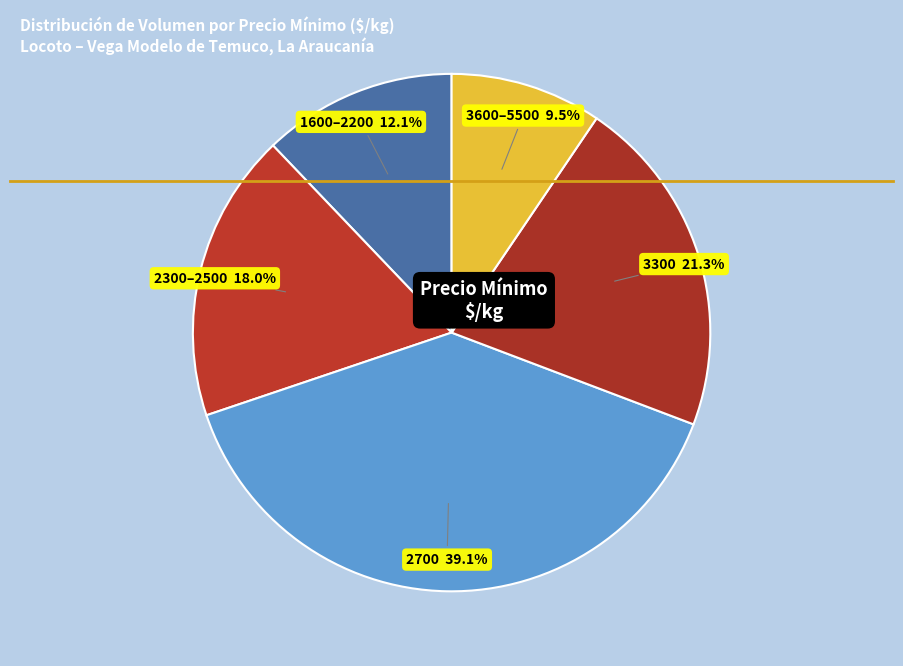

Which has a higher value, 2300–2500 or 1600–2200?

2300–2500